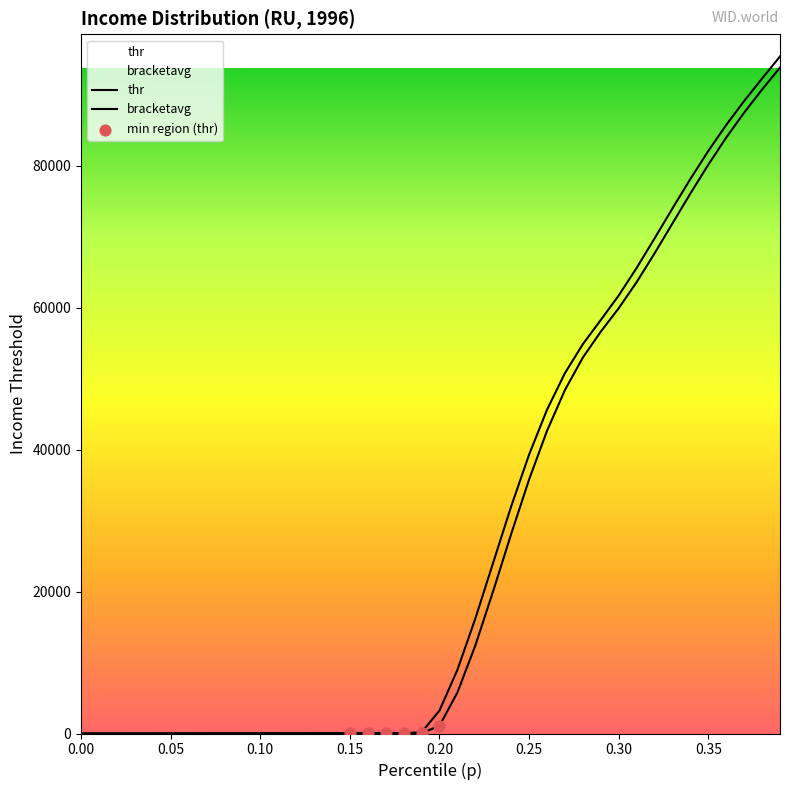

Which series reaches the maximum Y coordinate?

bracketavg